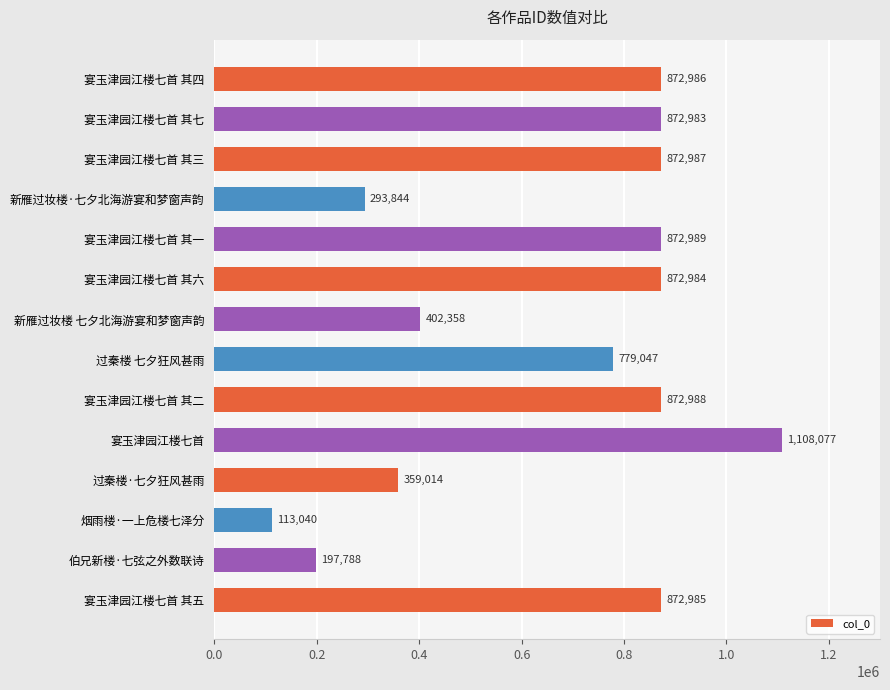

Approximately how many times larger is the value at 宴玉津园江楼七首 其六 compared to 过秦楼·七夕狂风甚雨?

2.4